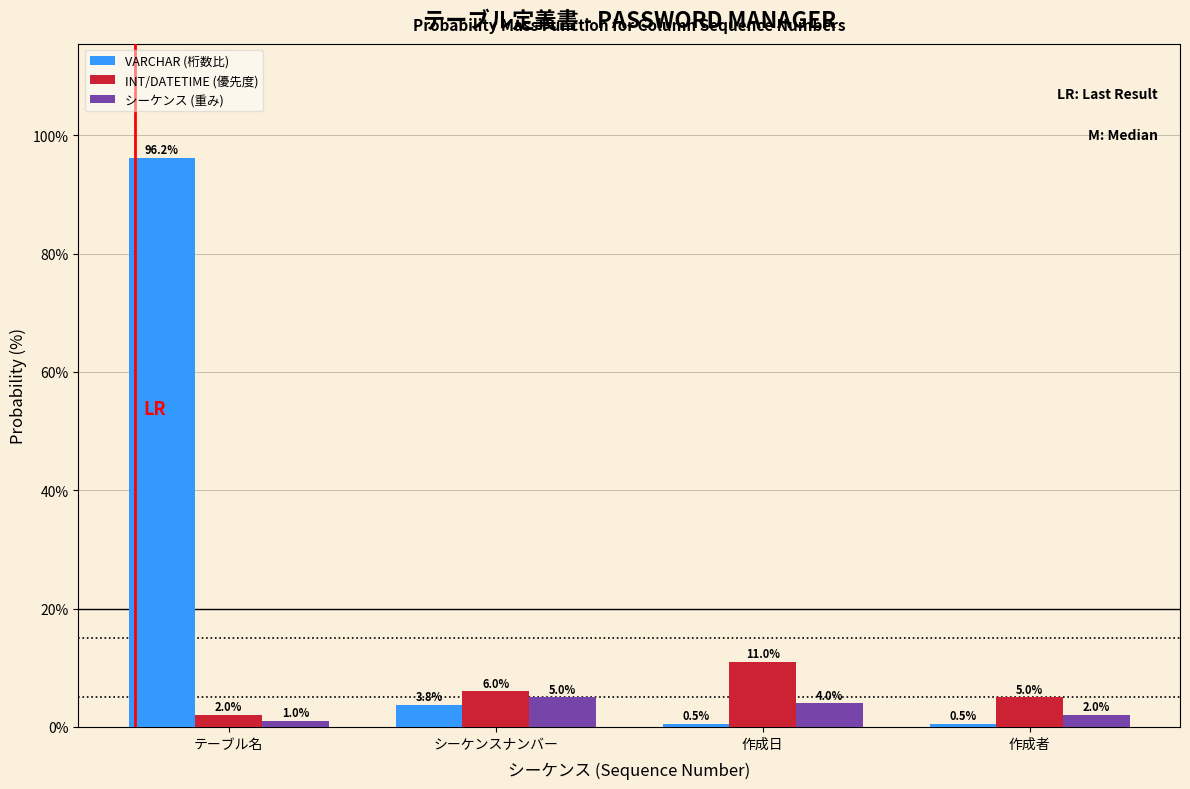

Reading left to right, list all the values displayed in this chart.

VARCHAR (桁数比): テーブル名=96.2	シーケンスナンバー=3.8	作成日=0.5	作成者=0.5
INT/DATETIME (優先度): テーブル名=2.0	シーケンスナンバー=6.0	作成日=11.0	作成者=5.0
シーケンス (重み): テーブル名=1.0	シーケンスナンバー=5.0	作成日=4.0	作成者=2.0